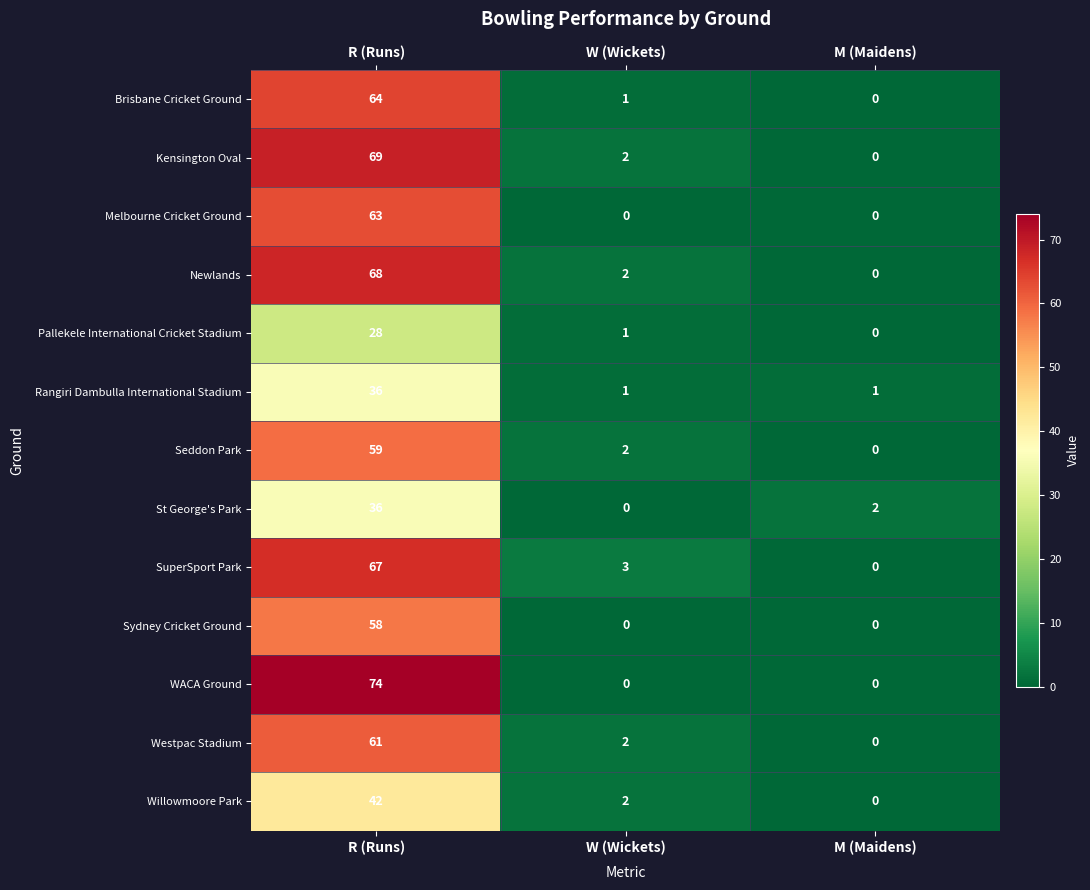

Which series has the largest range (max minus min)?

WACA Ground